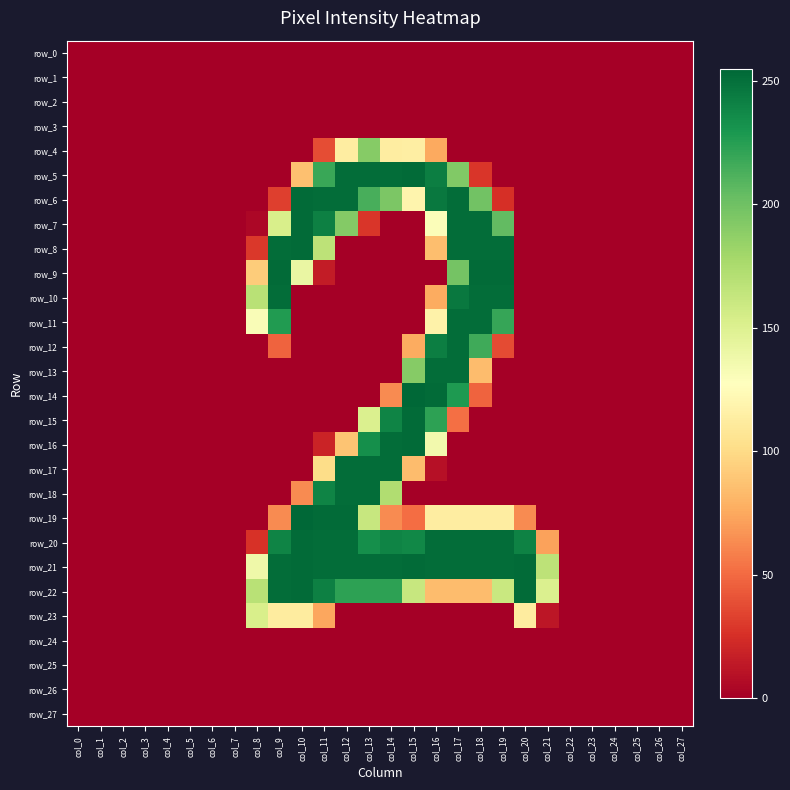

Between col_1 and col_14, which series saw the biggest shift?

row_5